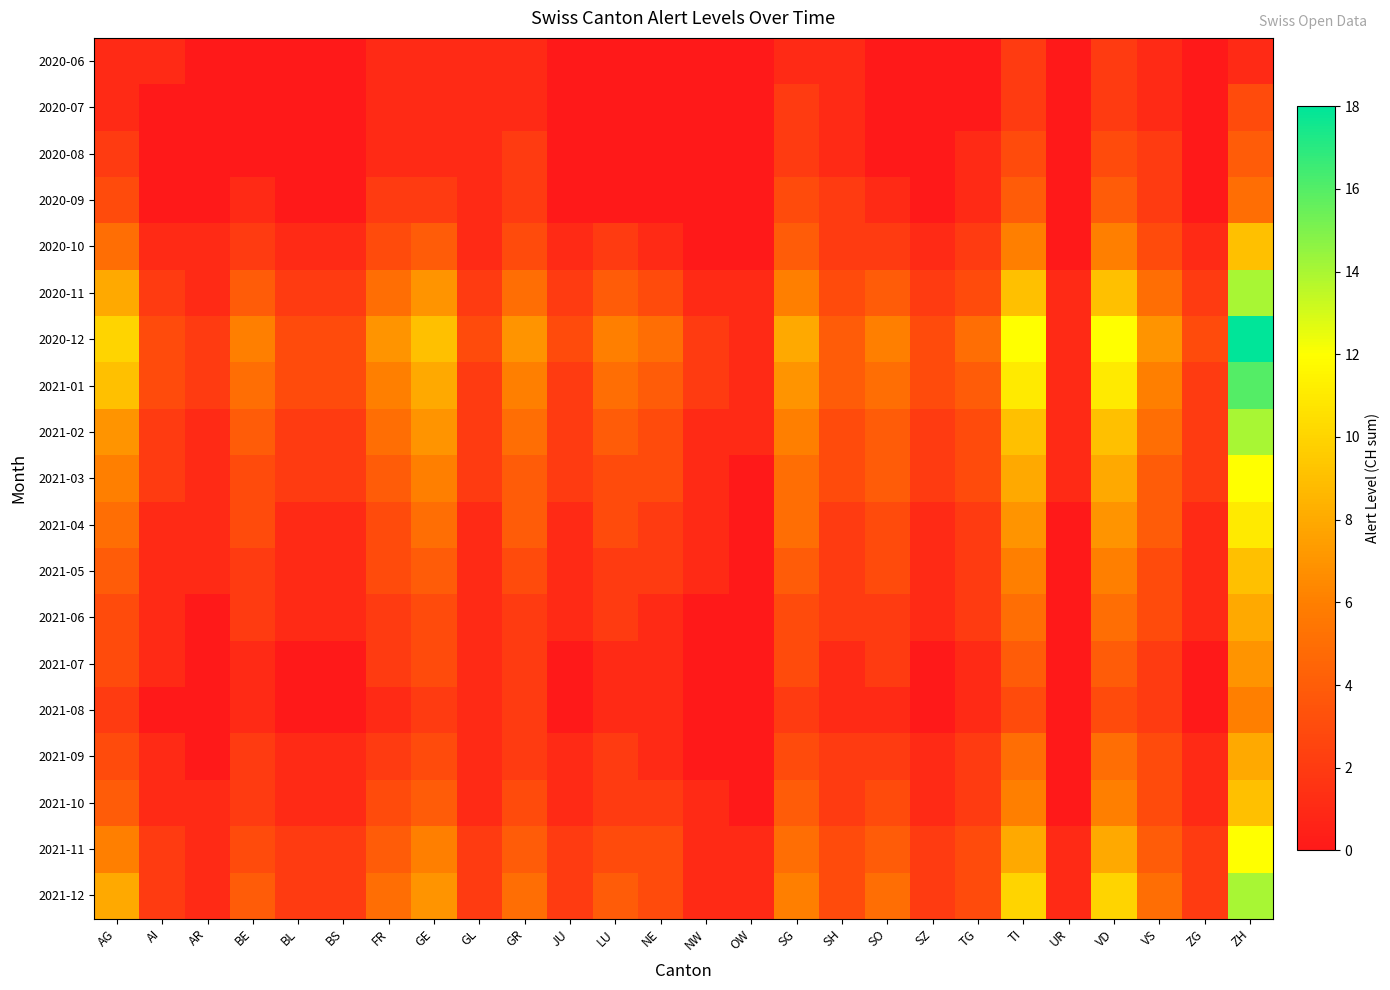

Reading left to right, transcribe all the data shown in this chart.

2020-06: AG=1	AI=1	AR=0	BE=0	BL=0	BS=0	FR=1	GE=1	GL=1	GR=1	JU=0	LU=0	NE=0	NW=0	OW=0	SG=1	SH=1	SO=0	SZ=0	TG=0	TI=2	UR=0	VD=2	VS=1	ZG=0	ZH=1
2020-07: AG=1	AI=0	AR=0	BE=0	BL=0	BS=0	FR=1	GE=1	GL=1	GR=1	JU=0	LU=0	NE=0	NW=0	OW=0	SG=2	SH=1	SO=0	SZ=0	TG=0	TI=2	UR=0	VD=2	VS=1	ZG=0	ZH=3
2020-08: AG=2	AI=0	AR=0	BE=0	BL=0	BS=0	FR=1	GE=1	GL=1	GR=2	JU=0	LU=0	NE=0	NW=0	OW=0	SG=2	SH=1	SO=0	SZ=0	TG=1	TI=3	UR=0	VD=3	VS=2	ZG=0	ZH=4
2020-09: AG=3	AI=0	AR=0	BE=1	BL=0	BS=0	FR=2	GE=2	GL=1	GR=2	JU=0	LU=0	NE=0	NW=0	OW=0	SG=3	SH=2	SO=1	SZ=0	TG=1	TI=4	UR=0	VD=4	VS=2	ZG=0	ZH=5
2020-10: AG=5	AI=1	AR=1	BE=2	BL=1	BS=1	FR=3	GE=4	GL=1	GR=3	JU=1	LU=2	NE=1	NW=0	OW=0	SG=4	SH=2	SO=2	SZ=1	TG=2	TI=6	UR=0	VD=6	VS=3	ZG=1	ZH=9
2020-11: AG=8	AI=2	AR=1	BE=4	BL=2	BS=2	FR=5	GE=7	GL=2	GR=5	JU=2	LU=4	NE=3	NW=1	OW=1	SG=6	SH=3	SO=4	SZ=2	TG=3	TI=9	UR=1	VD=9	VS=5	ZG=2	ZH=14
2020-12: AG=10	AI=3	AR=2	BE=6	BL=3	BS=3	FR=7	GE=9	GL=3	GR=7	JU=3	LU=6	NE=5	NW=2	OW=1	SG=8	SH=4	SO=6	SZ=3	TG=5	TI=12	UR=1	VD=12	VS=7	ZG=3	ZH=18
2021-01: AG=9	AI=3	AR=2	BE=5	BL=3	BS=3	FR=6	GE=8	GL=2	GR=6	JU=2	LU=5	NE=4	NW=2	OW=1	SG=7	SH=4	SO=5	SZ=3	TG=4	TI=11	UR=1	VD=11	VS=6	ZG=2	ZH=16
2021-02: AG=7	AI=2	AR=1	BE=4	BL=2	BS=2	FR=5	GE=7	GL=2	GR=5	JU=2	LU=4	NE=3	NW=1	OW=1	SG=6	SH=3	SO=4	SZ=2	TG=3	TI=9	UR=1	VD=9	VS=5	ZG=2	ZH=14
2021-03: AG=6	AI=2	AR=1	BE=3	BL=2	BS=2	FR=4	GE=6	GL=2	GR=4	JU=2	LU=3	NE=3	NW=1	OW=0	SG=5	SH=3	SO=4	SZ=2	TG=3	TI=8	UR=1	VD=8	VS=4	ZG=2	ZH=12
2021-04: AG=5	AI=1	AR=1	BE=3	BL=1	BS=1	FR=3	GE=5	GL=1	GR=4	JU=1	LU=3	NE=2	NW=1	OW=0	SG=5	SH=2	SO=3	SZ=1	TG=2	TI=7	UR=0	VD=7	VS=4	ZG=1	ZH=11
2021-05: AG=4	AI=1	AR=1	BE=2	BL=1	BS=1	FR=3	GE=4	GL=1	GR=3	JU=1	LU=2	NE=2	NW=1	OW=0	SG=4	SH=2	SO=3	SZ=1	TG=2	TI=6	UR=0	VD=6	VS=3	ZG=1	ZH=9
2021-06: AG=3	AI=1	AR=0	BE=2	BL=1	BS=1	FR=2	GE=3	GL=1	GR=2	JU=1	LU=2	NE=1	NW=0	OW=0	SG=3	SH=2	SO=2	SZ=1	TG=2	TI=5	UR=0	VD=5	VS=3	ZG=1	ZH=8
2021-07: AG=3	AI=1	AR=0	BE=1	BL=0	BS=0	FR=2	GE=3	GL=1	GR=2	JU=0	LU=1	NE=1	NW=0	OW=0	SG=3	SH=1	SO=2	SZ=0	TG=1	TI=4	UR=0	VD=4	VS=2	ZG=0	ZH=7
2021-08: AG=2	AI=0	AR=0	BE=1	BL=0	BS=0	FR=1	GE=2	GL=1	GR=2	JU=0	LU=1	NE=1	NW=0	OW=0	SG=2	SH=1	SO=1	SZ=0	TG=1	TI=3	UR=0	VD=3	VS=2	ZG=0	ZH=6
2021-09: AG=3	AI=1	AR=0	BE=2	BL=1	BS=1	FR=2	GE=3	GL=1	GR=2	JU=1	LU=2	NE=1	NW=0	OW=0	SG=3	SH=2	SO=2	SZ=1	TG=2	TI=5	UR=0	VD=5	VS=3	ZG=1	ZH=8
2021-10: AG=4	AI=1	AR=1	BE=2	BL=1	BS=1	FR=3	GE=4	GL=1	GR=3	JU=1	LU=2	NE=2	NW=1	OW=0	SG=4	SH=2	SO=3	SZ=1	TG=2	TI=6	UR=0	VD=6	VS=3	ZG=1	ZH=9
2021-11: AG=6	AI=2	AR=1	BE=3	BL=2	BS=2	FR=4	GE=6	GL=2	GR=4	JU=2	LU=3	NE=3	NW=1	OW=1	SG=5	SH=3	SO=4	SZ=2	TG=3	TI=8	UR=1	VD=8	VS=4	ZG=2	ZH=12
2021-12: AG=8	AI=2	AR=1	BE=4	BL=2	BS=2	FR=5	GE=7	GL=2	GR=5	JU=2	LU=4	NE=3	NW=1	OW=1	SG=6	SH=3	SO=5	SZ=2	TG=3	TI=10	UR=1	VD=10	VS=5	ZG=2	ZH=14